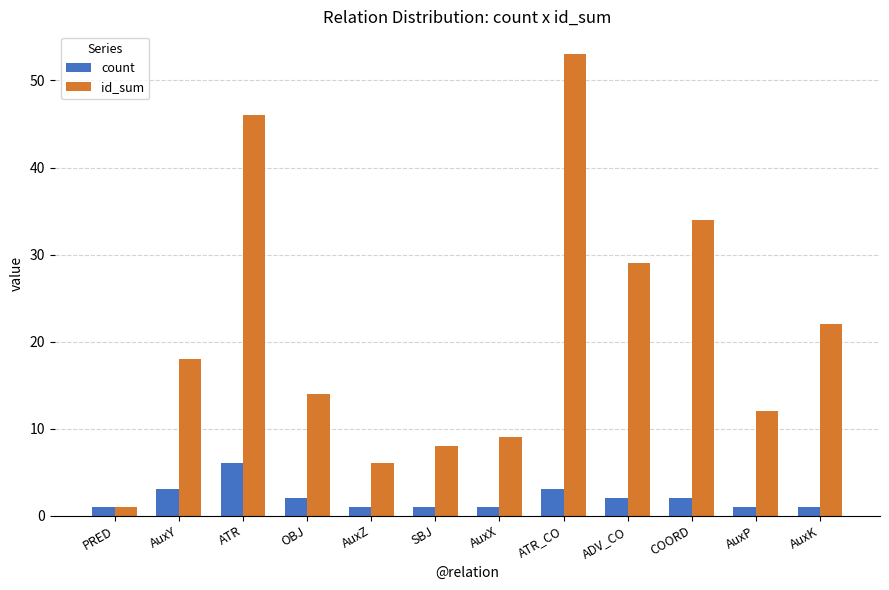

What is the greatest value displayed?

53